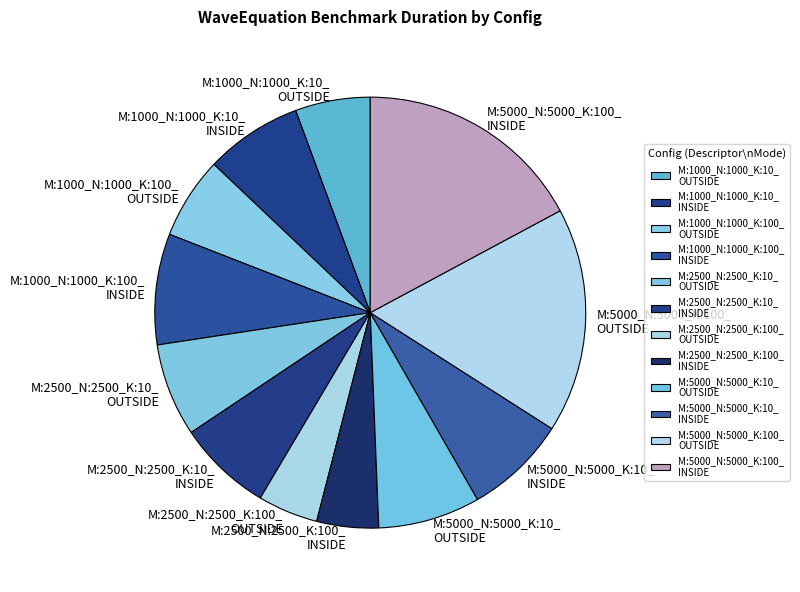

Does M:2500_N:2500_K:10_ INSIDE account for over 50% of the chart?

No